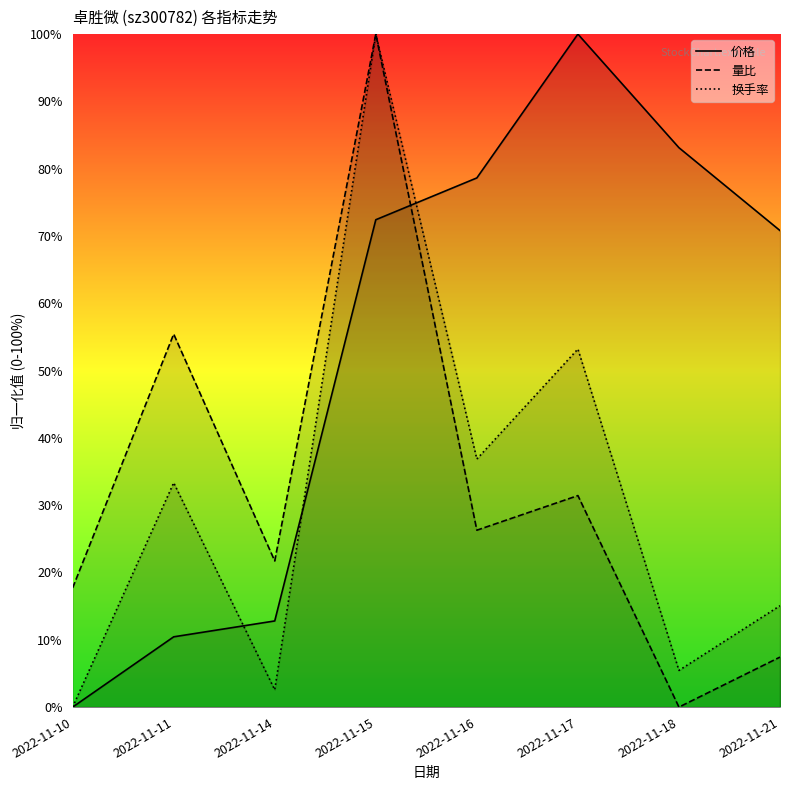

How many intersections are there between 量比 and 价格?

1